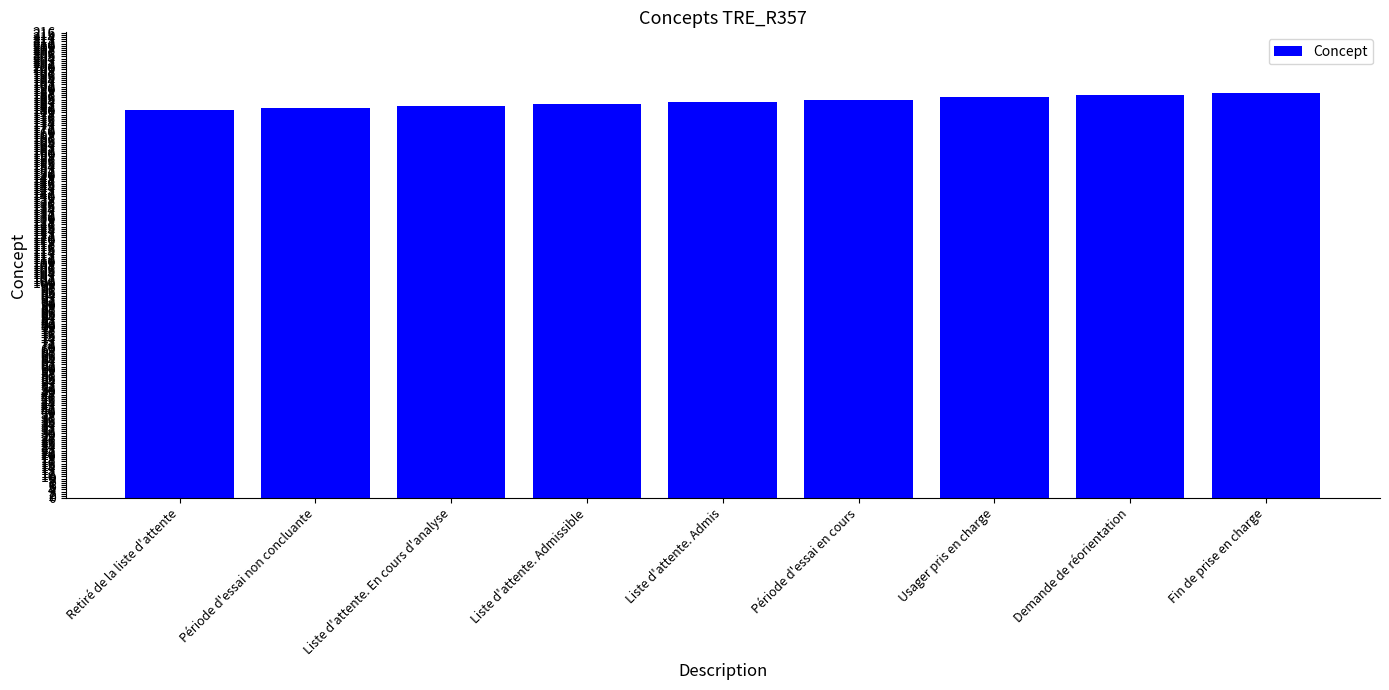

What is the change in value from Période d'essai non concluante to Liste d'attente. Admissible?

+2